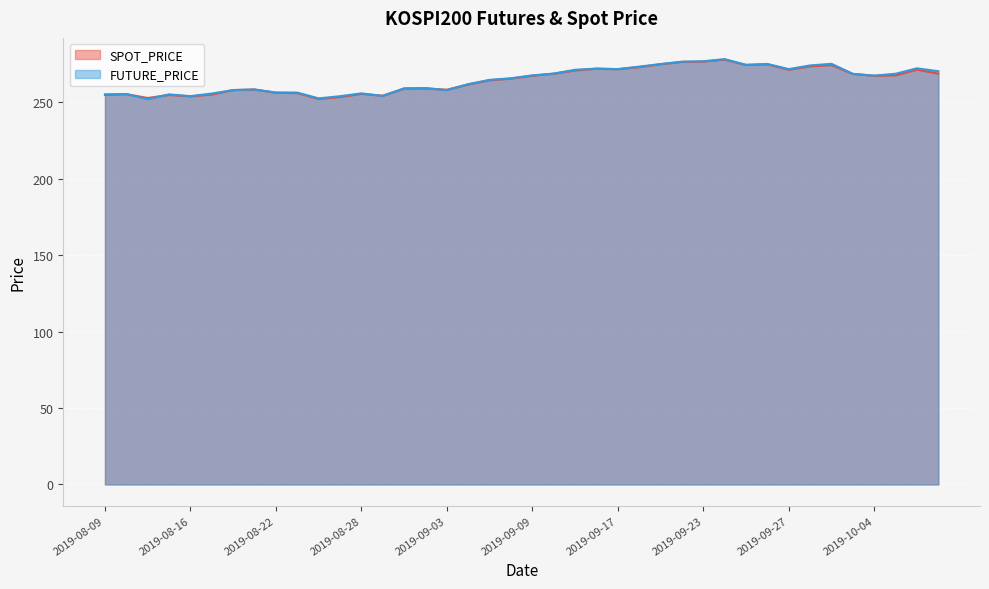

What is the minimum value for SPOT_PRICE?

252.2